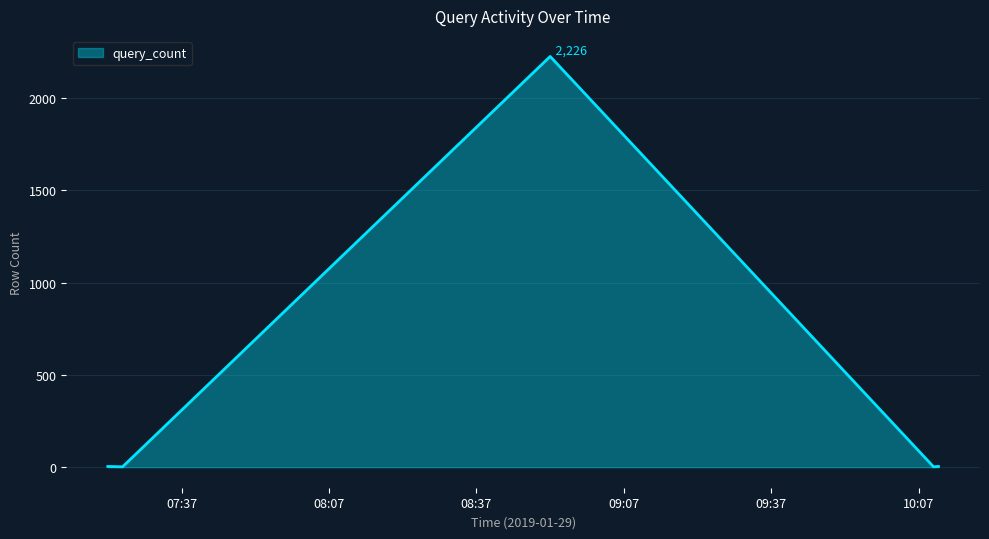

What is the greatest value displayed?

2226